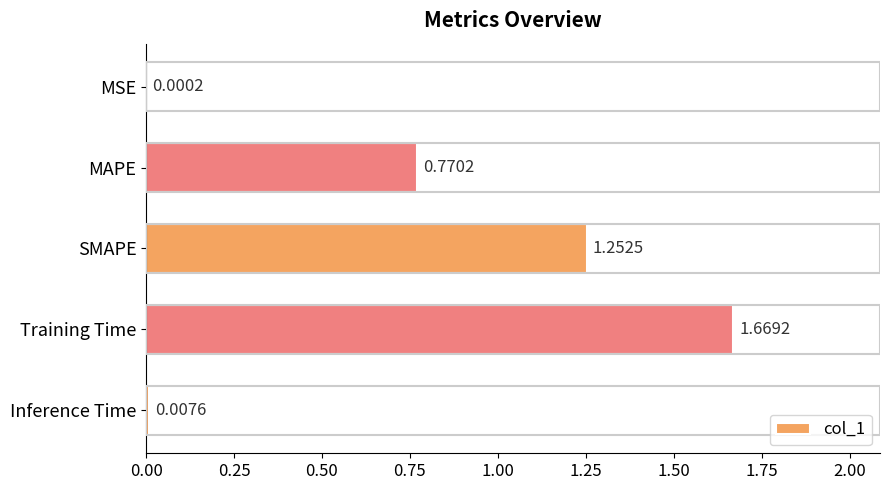

What is the average value?

0.7